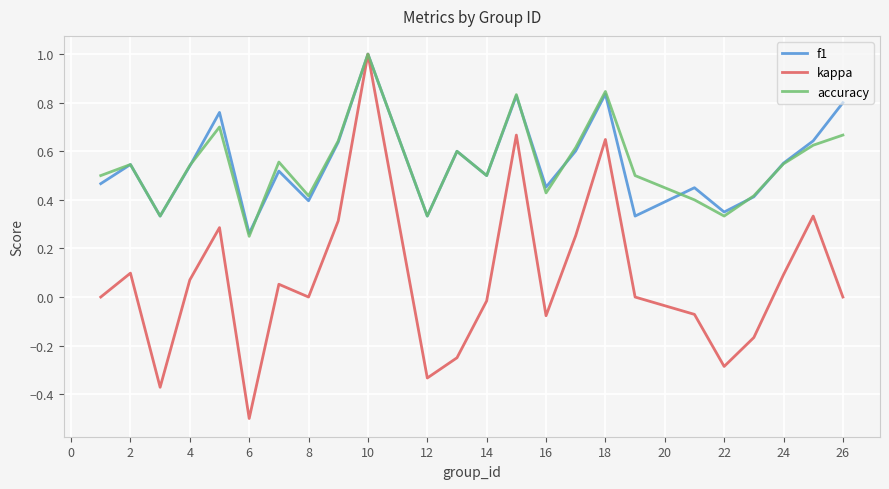

What is the highest value of the kappa series?

1.0